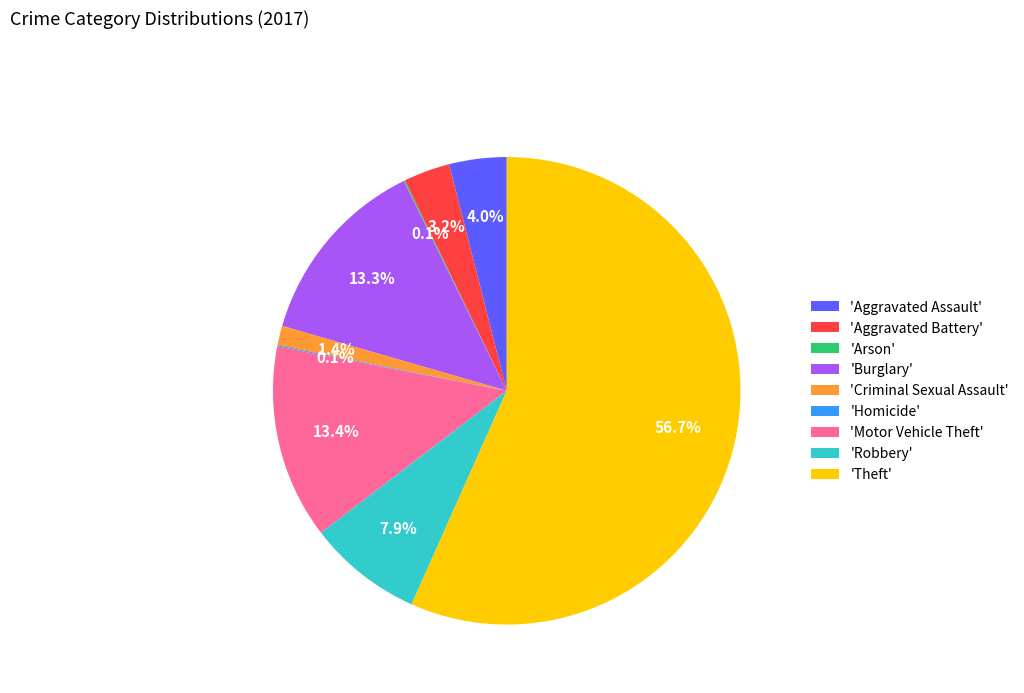

Which category has the biggest portion of the pie?

'Theft'